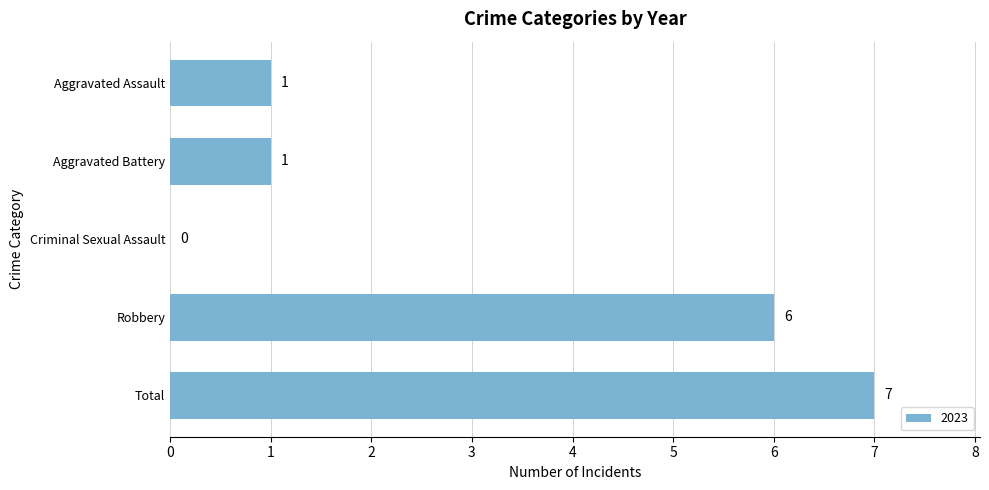

What is the change in value from Aggravated Assault to Total?

+6